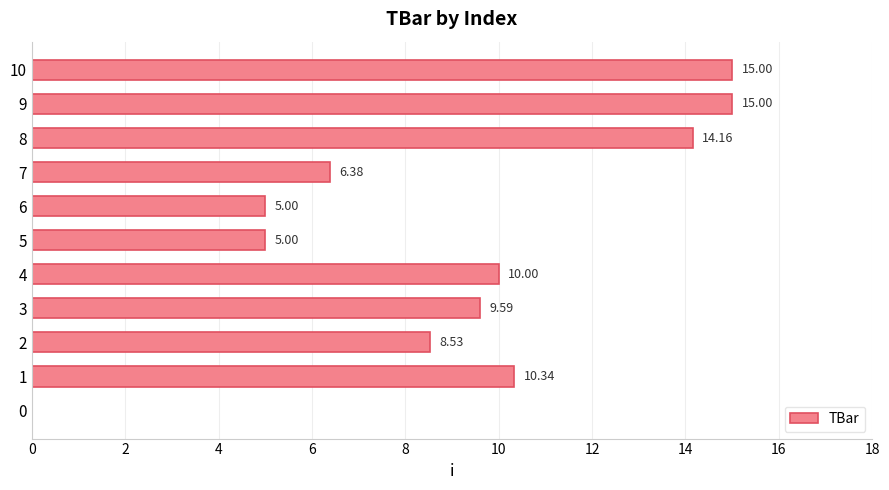

What is the sum of all values?

99.0